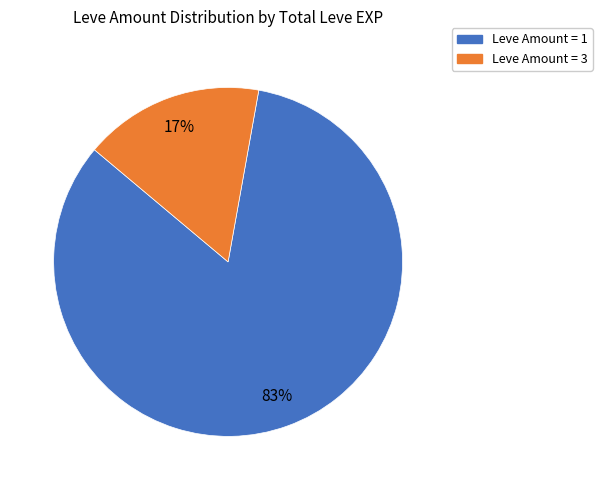

Is there any slice that represents more than half of the pie?

Yes